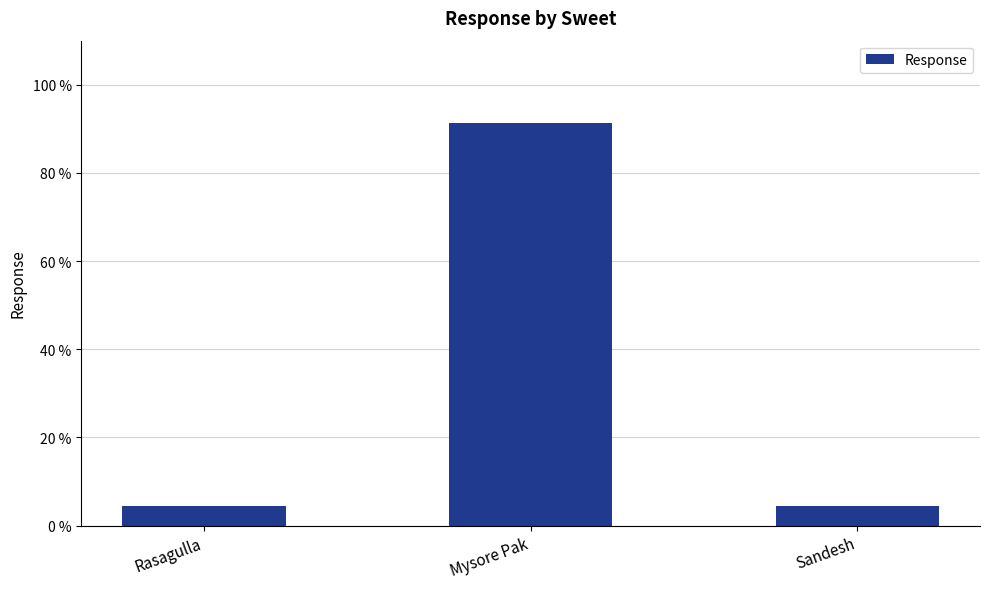

What position from the left is Sandesh?

3